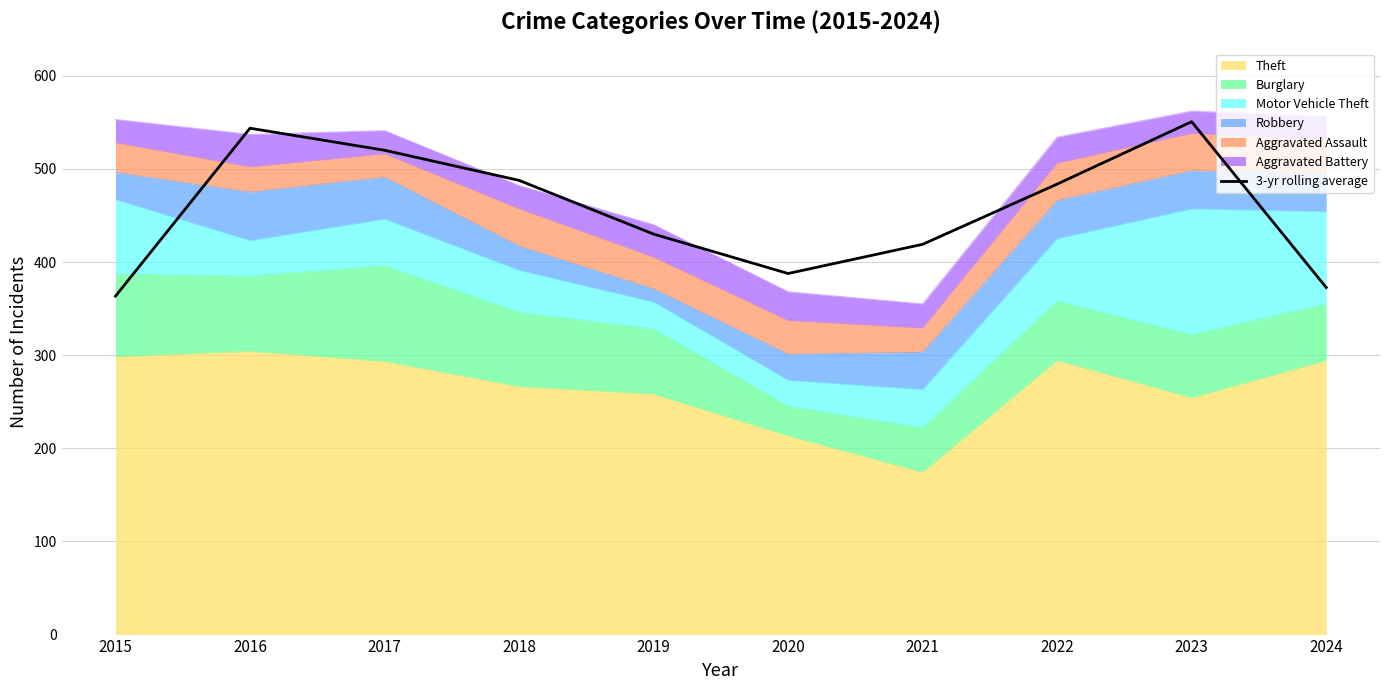

How many points are higher than both their immediate neighbors (excluding endpoints)?

2